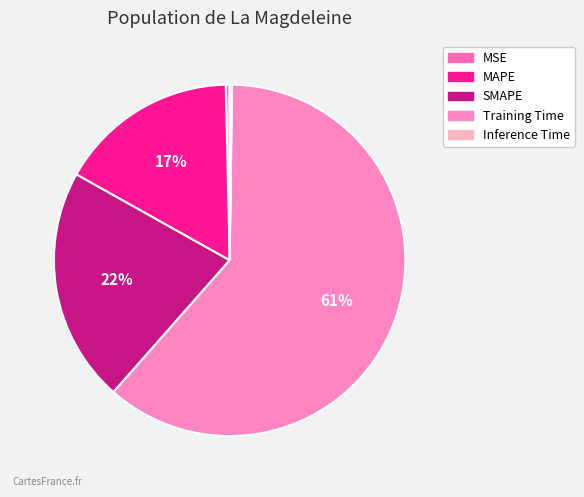

What is the largest slice in the pie chart?

Training Time